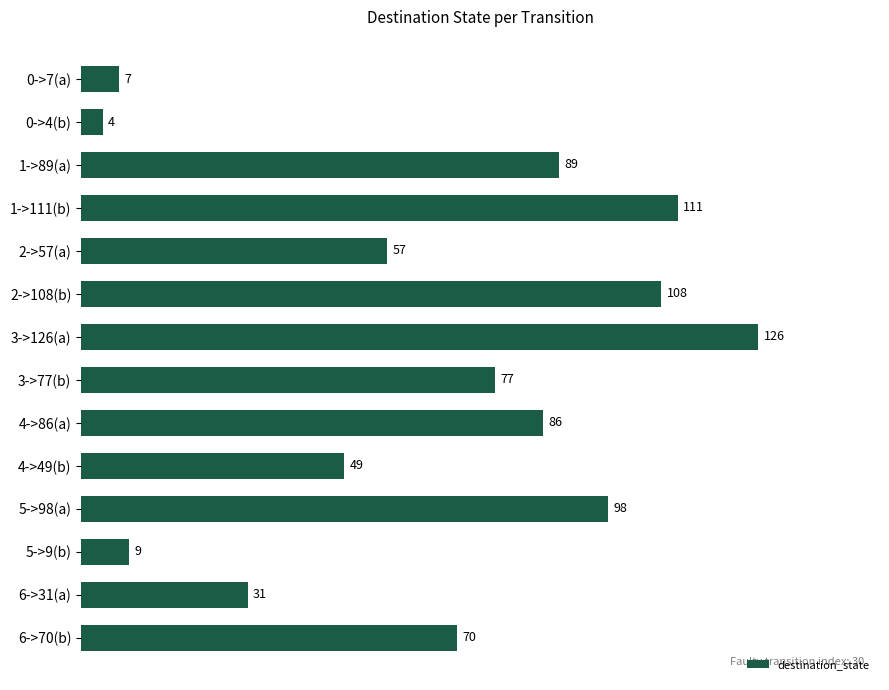

Read the value at 5->98(a), to the nearest 50.

100